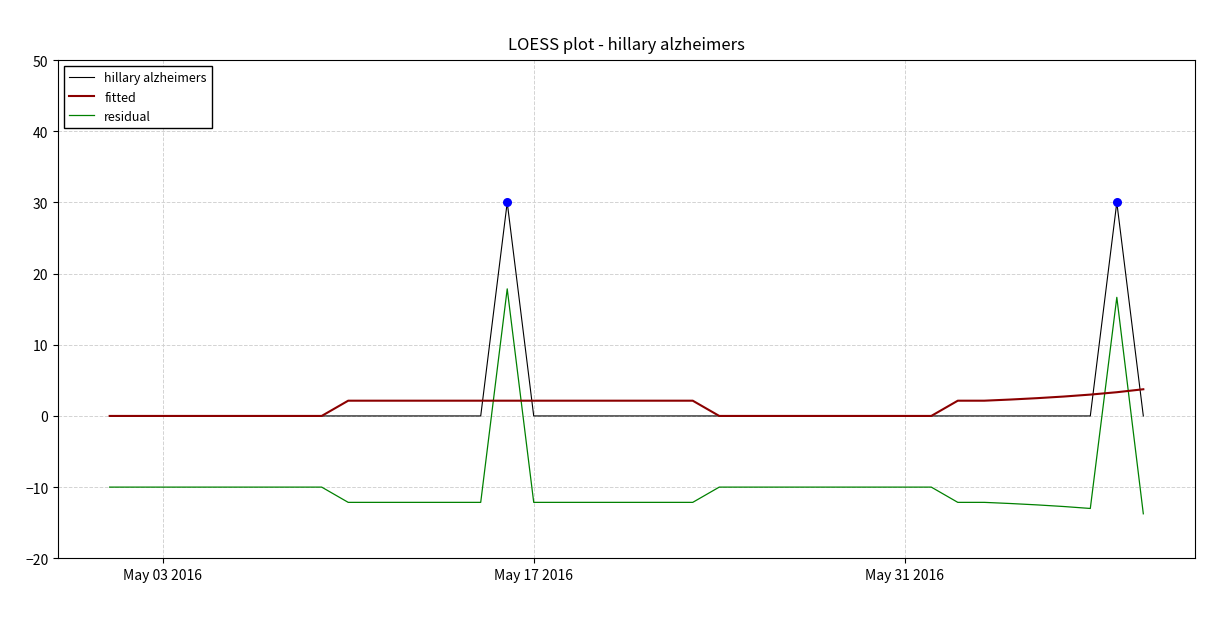

True or false: hillary alzheimers and residual intersect in this chart.

False